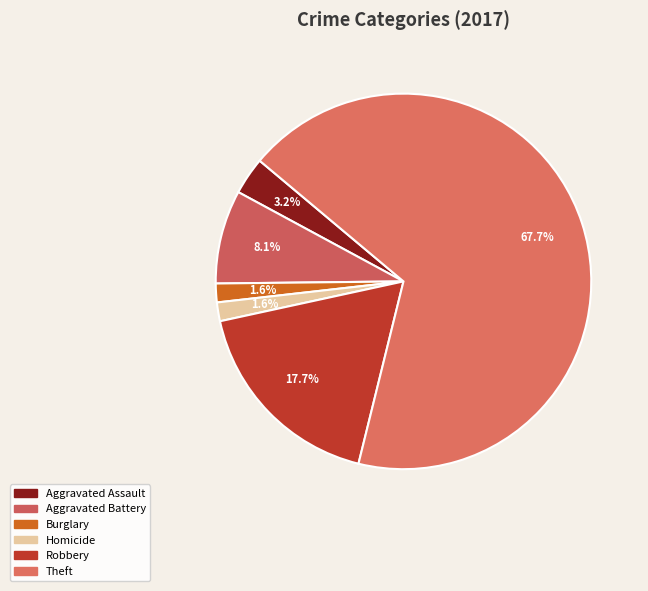

Is there any slice that represents more than half of the pie?

Yes